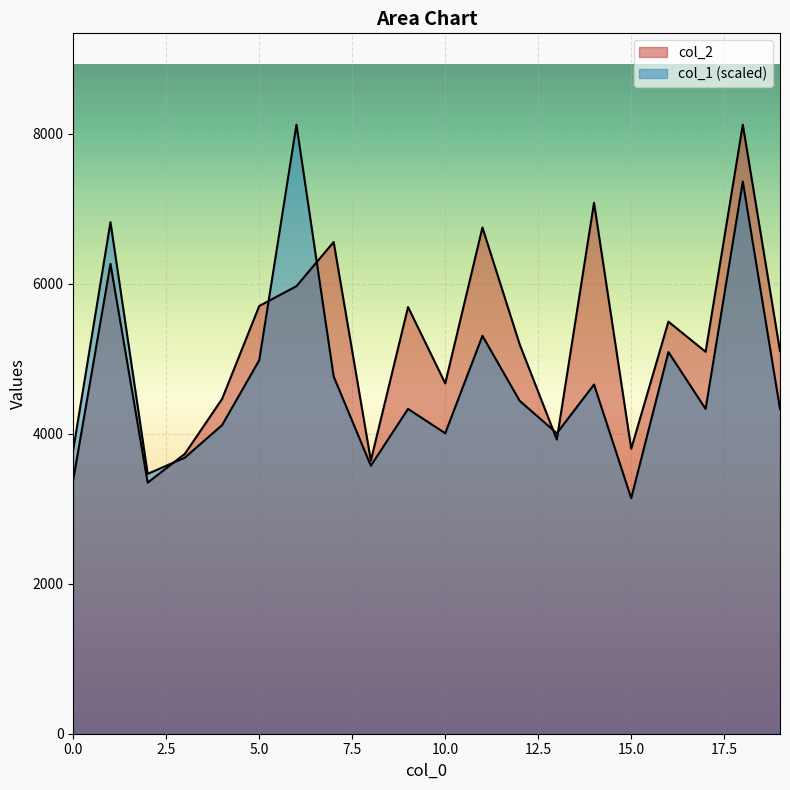

How many categories are shown in the chart?

20